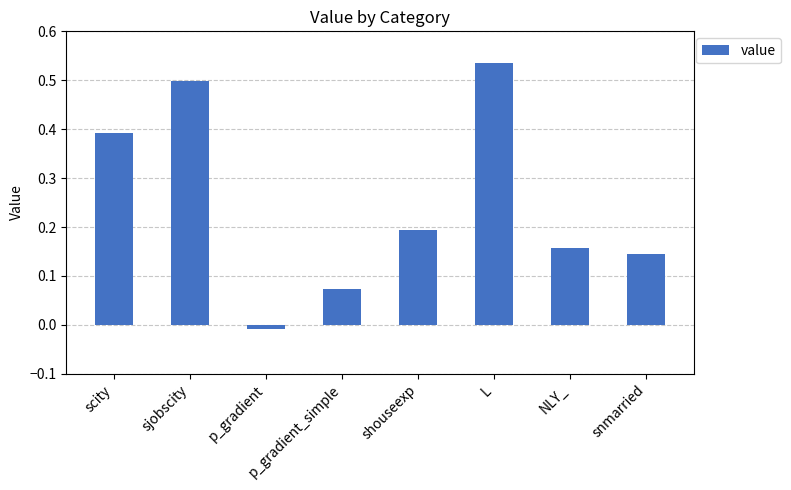

At which label does the data first exceed 0?

scity